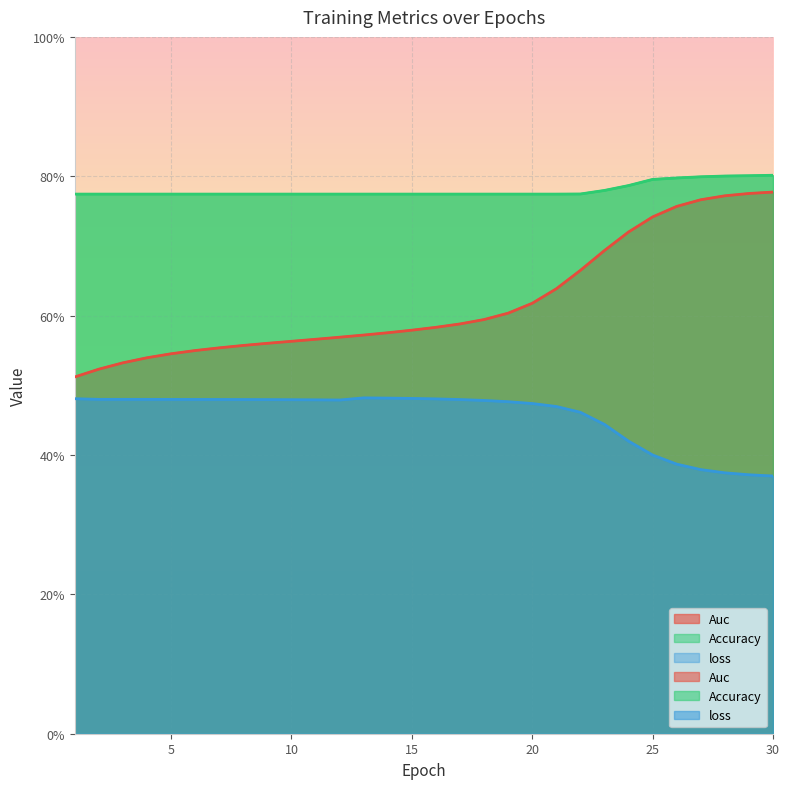

How many Auc values are between 0 and 1?

30